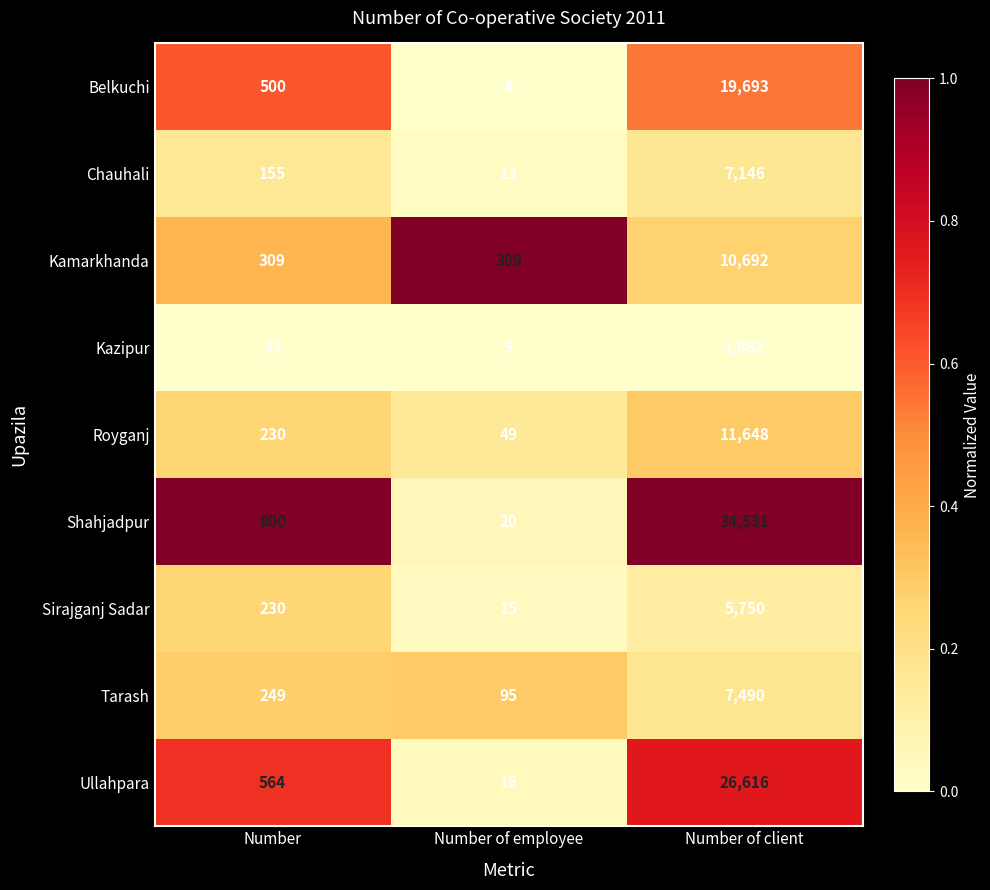

How many series are shown in this chart?

9